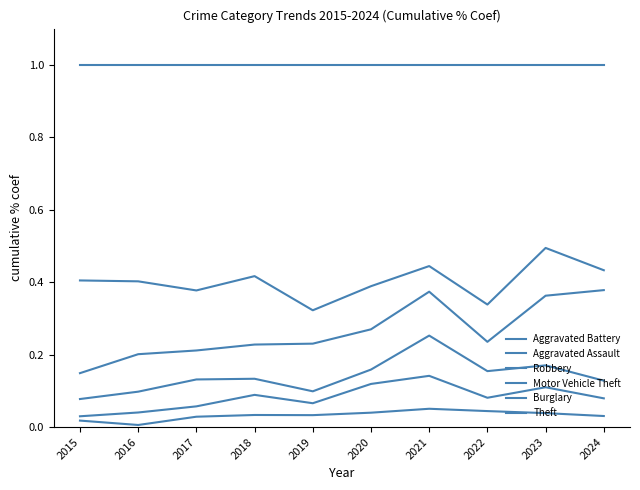

At how many categories does at least one series exceed 0?

10